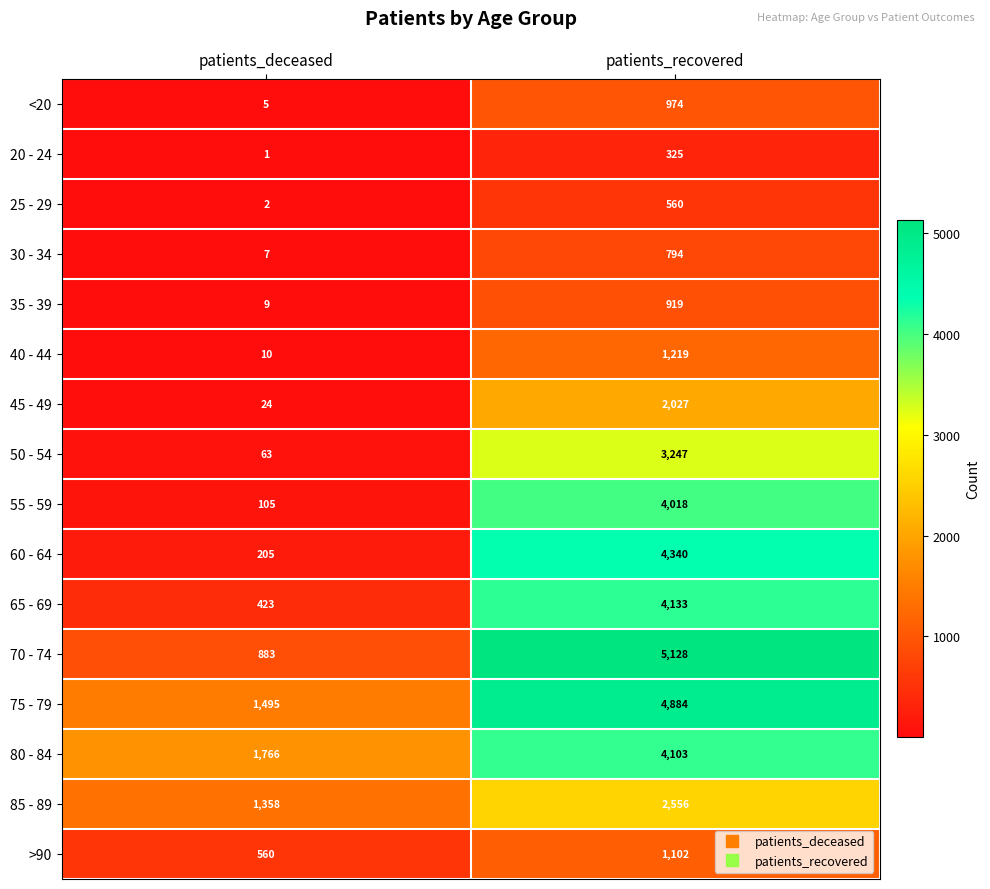

What value does the 50 - 54 series have at patients_recovered?

3247